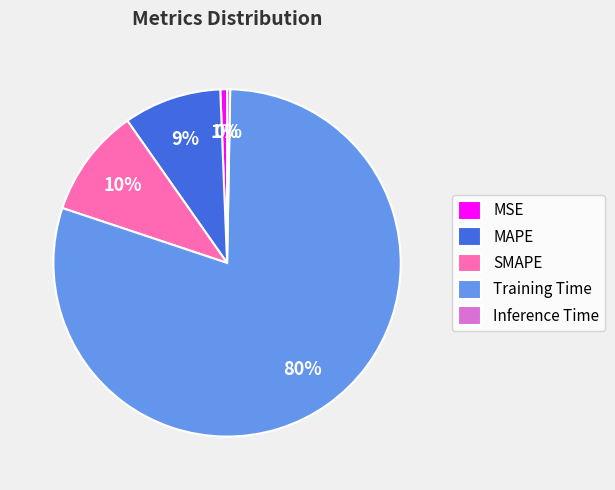

Does any single category account for the majority?

Yes